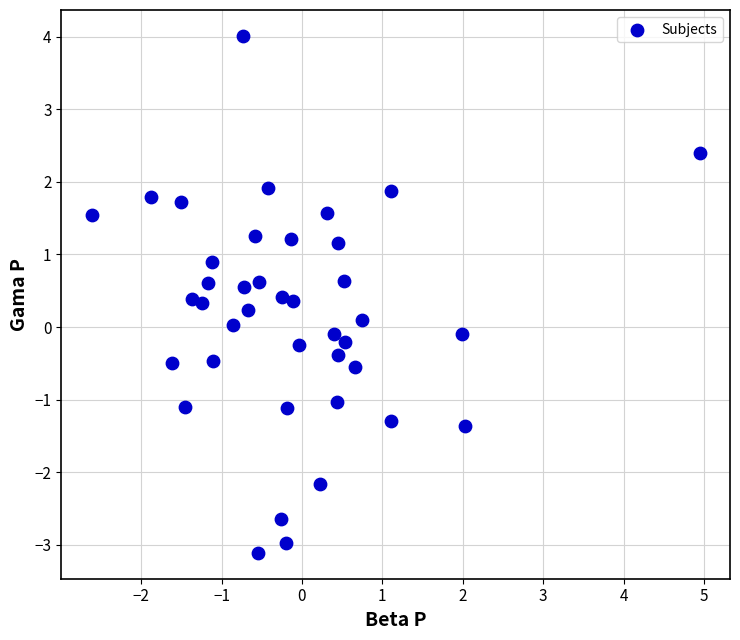

What is the range of Y values (max minus min)?

7.1